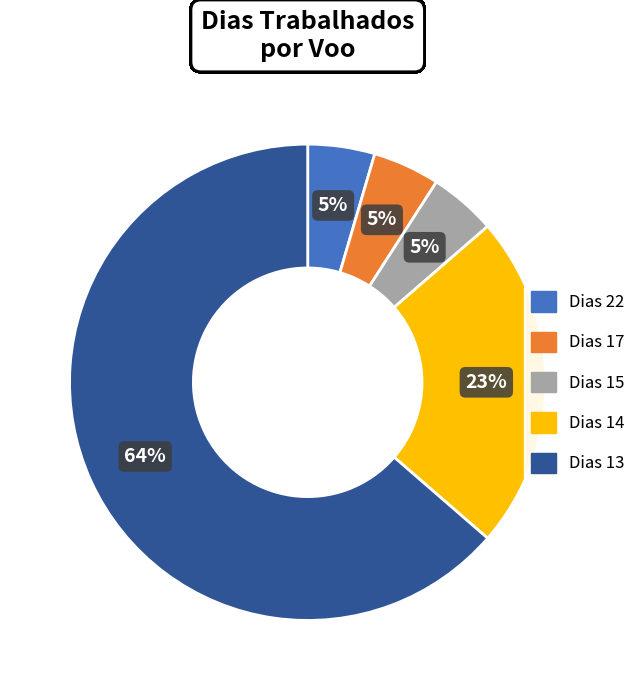

Is there a majority slice in this chart?

Yes